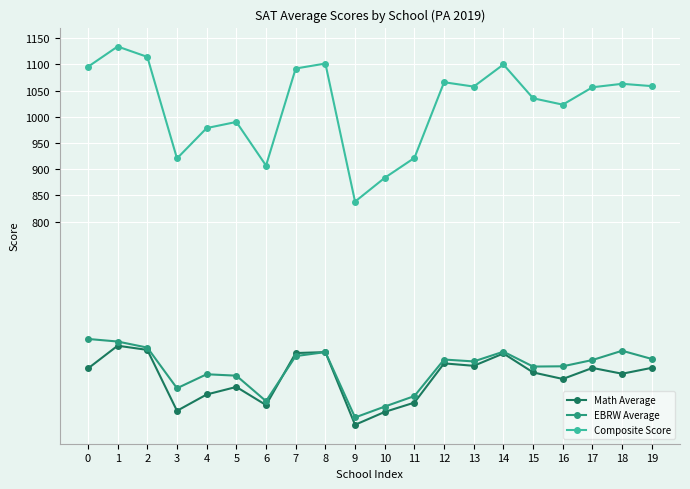

What are all the series names shown in the legend?

Math Average, EBRW Average, Composite Score